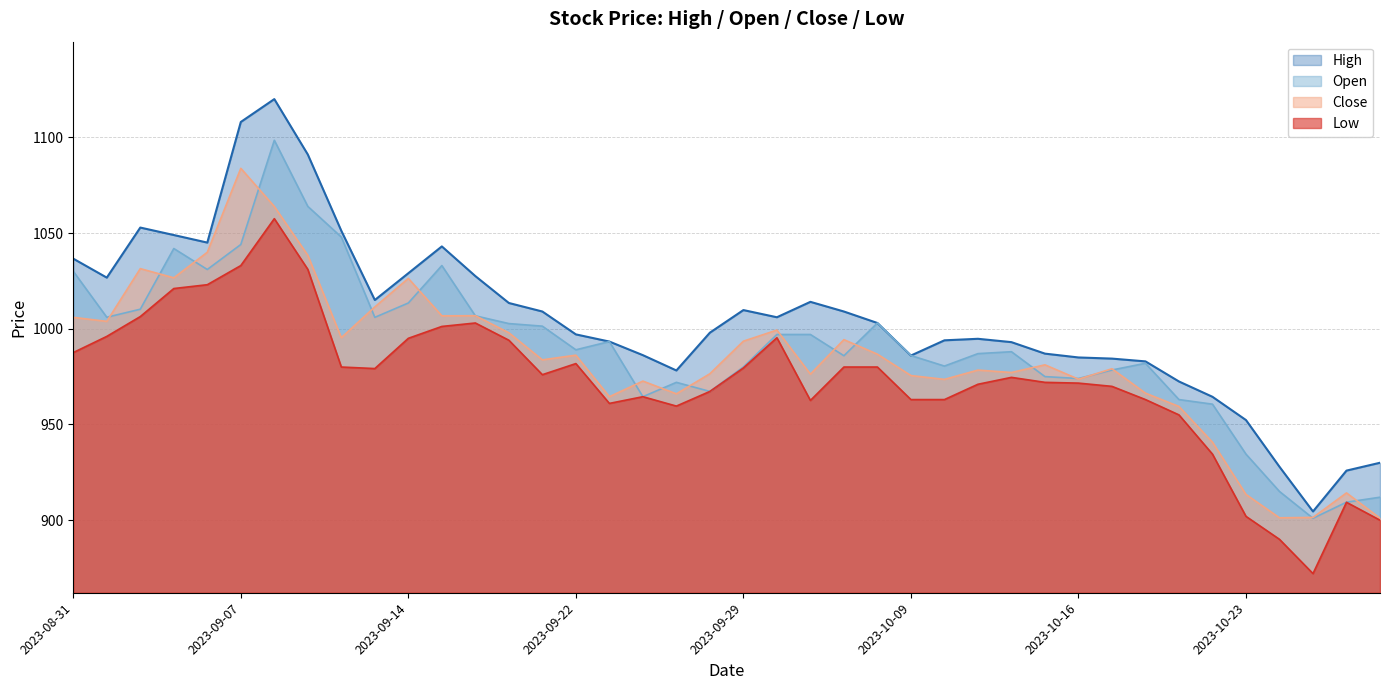

In Low, how many points are lower than both neighbors (excluding endpoints)?

6